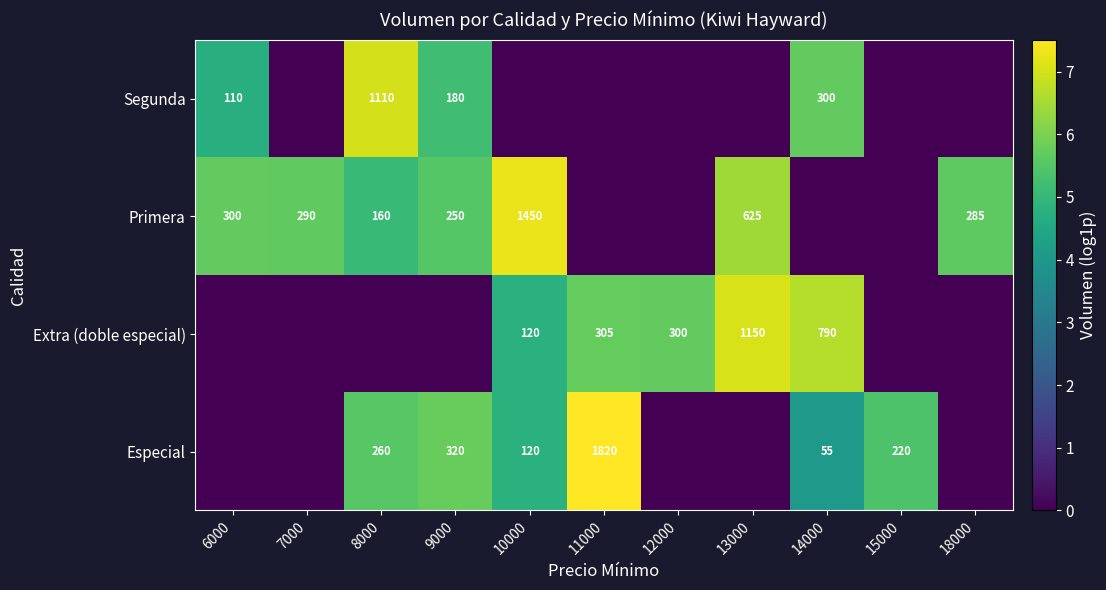

At how many categories does at least one series exceed 0?

11